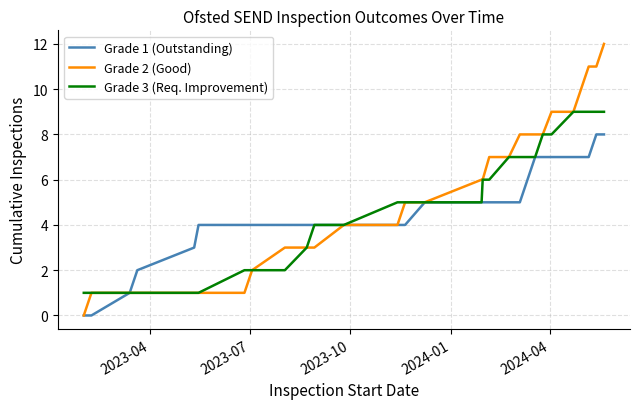

What is the maximum value shown in the chart?

12